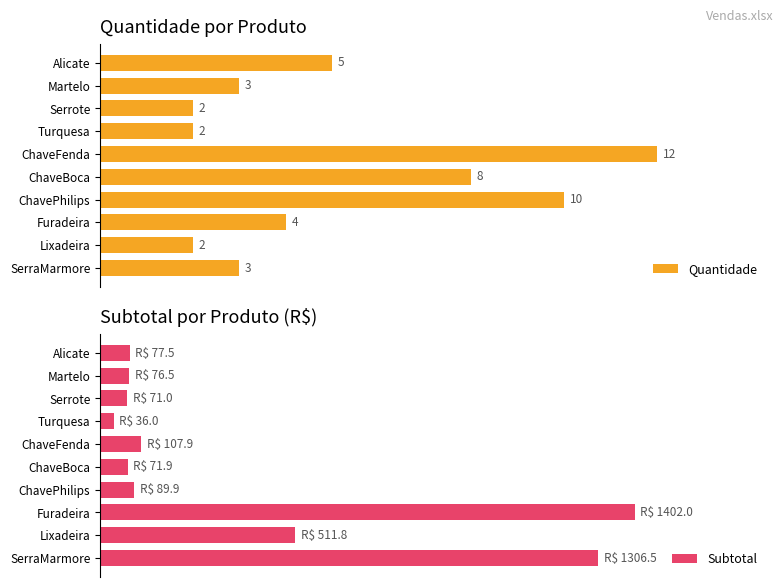

How many values in the Subtotal series exceed 89?

5